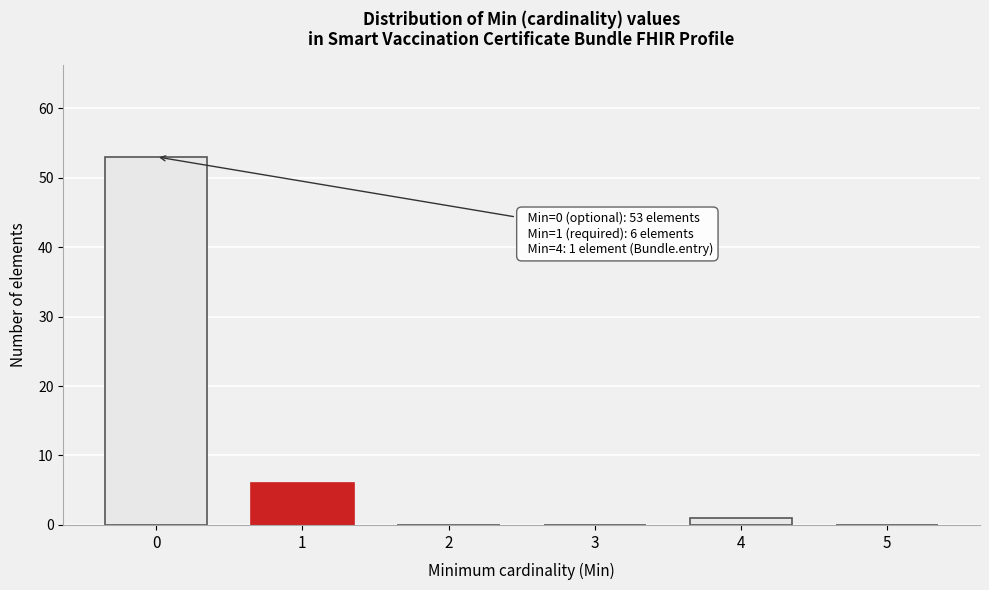

Reading left to right, transcribe all the data shown in this chart.

0=53	1=6	2=0	3=0	4=1	5=0